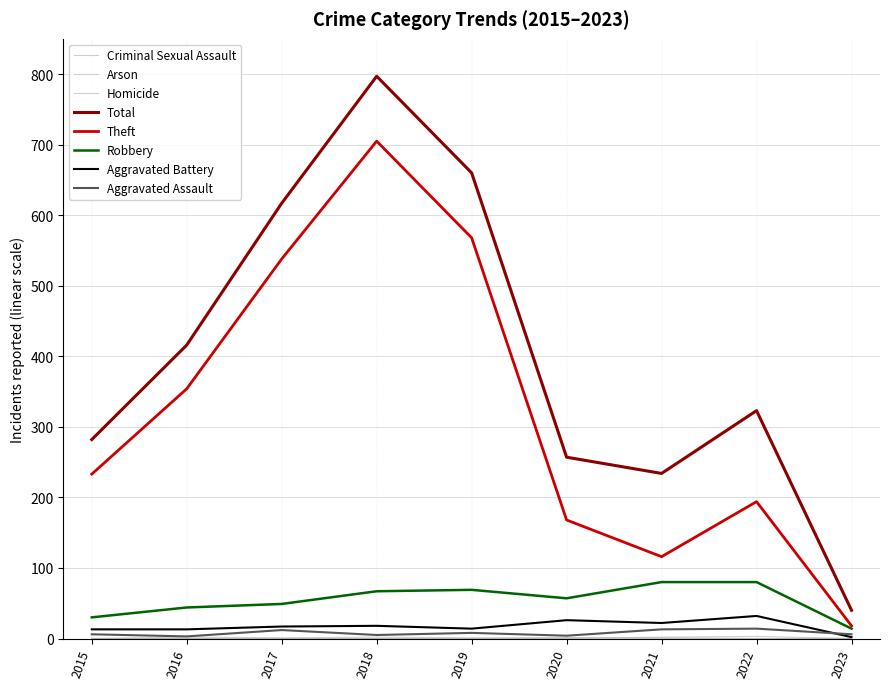

The Robbery series shows 44 at 2016. True or false?

True